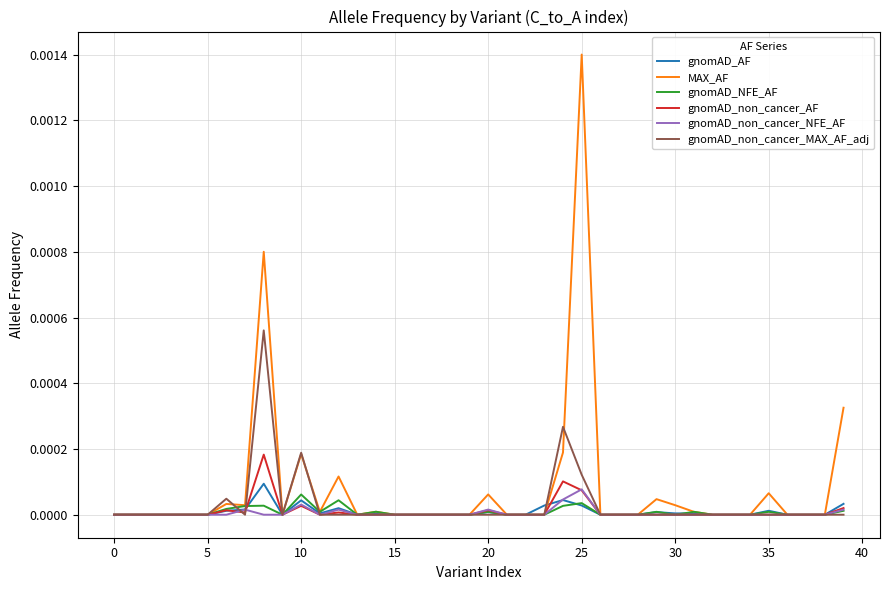

Which series has the widest spread of values?

MAX_AF